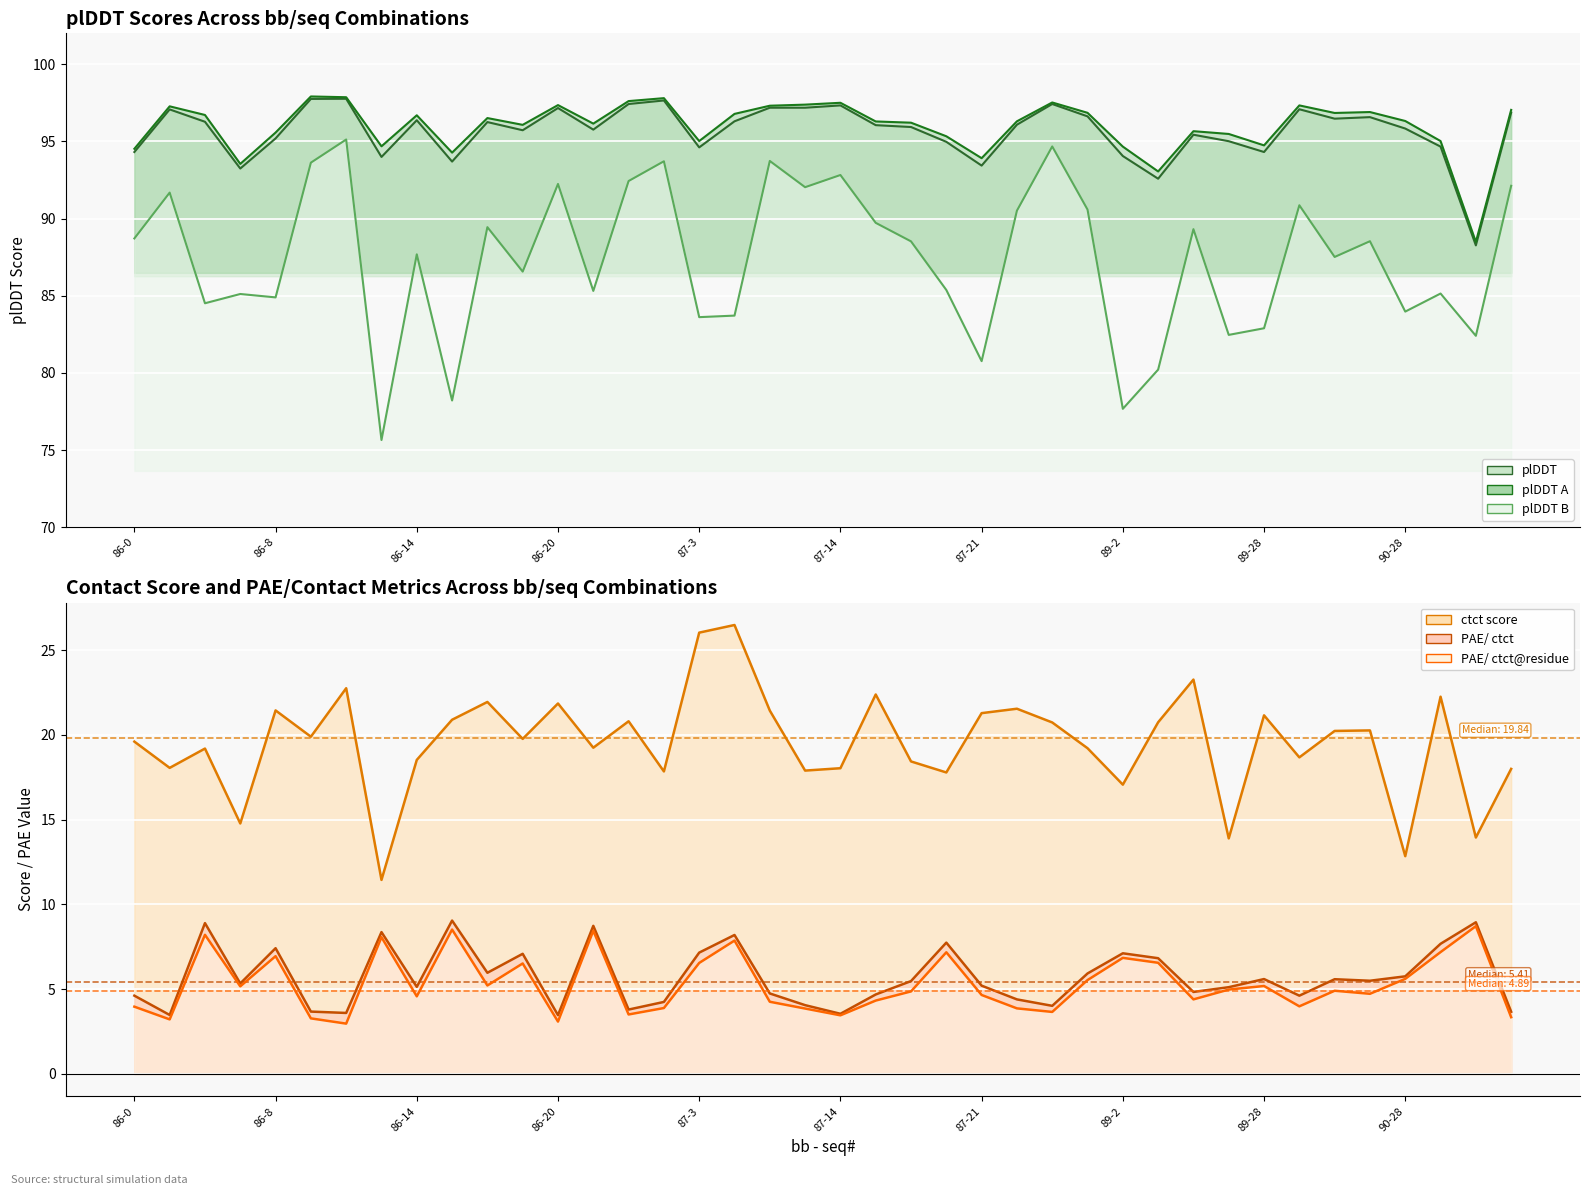

True or false: plDDT A and plDDT B intersect in this chart.

False